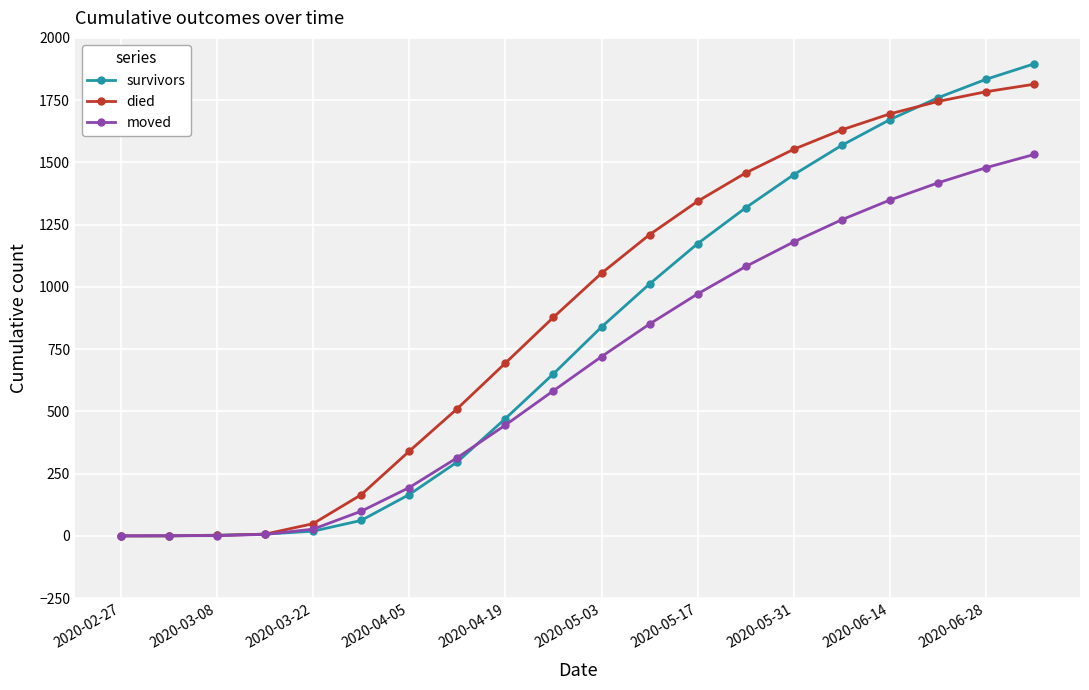

List the series in order of their overall mean, lowest first.

moved, survivors, died